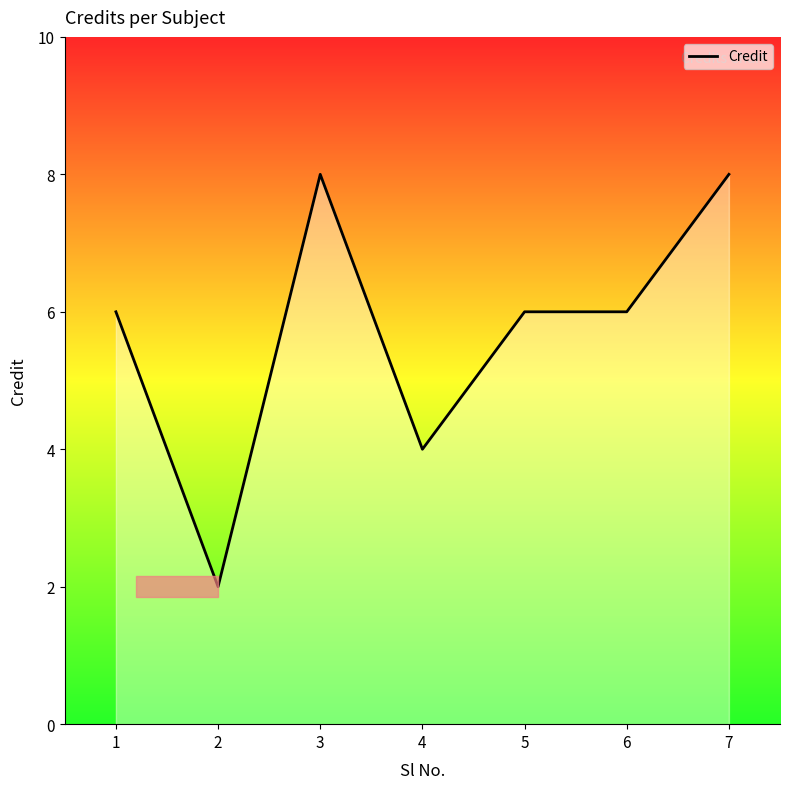

What is the maximum value shown in the chart?

8